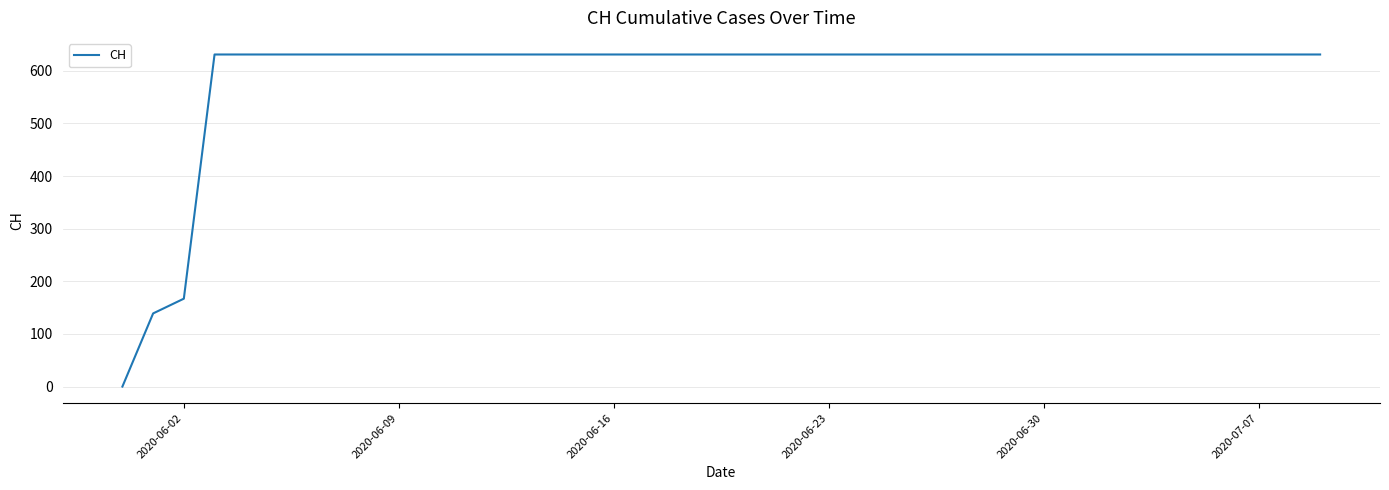

At which label is the value closest to 315?

2020-06-02